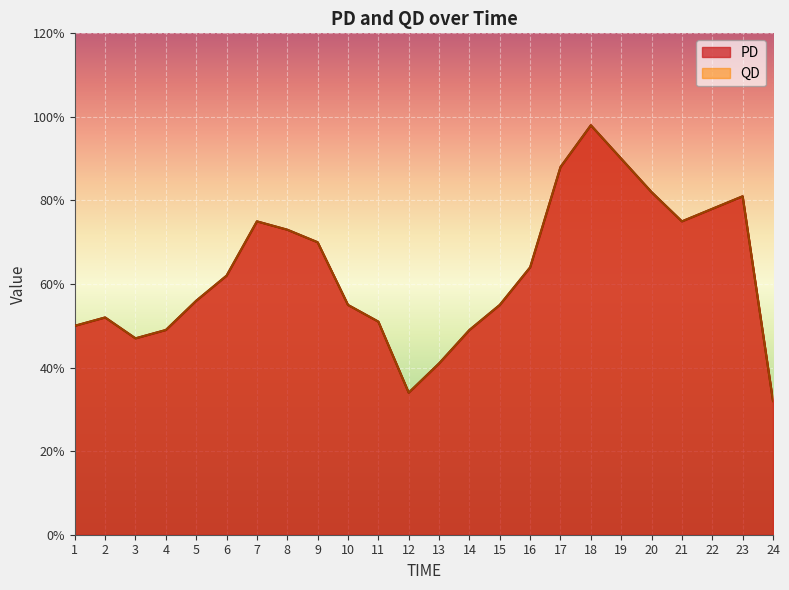

Reading right to left, transcribe all the data shown in this chart.

PD: 24=0.3	23=0.8	22=0.8	21=0.8	20=0.8	19=0.9	18=1.0	17=0.9	16=0.6	15=0.6	14=0.5	13=0.4	12=0.3	11=0.5	10=0.6	9=0.7	8=0.7	7=0.8	6=0.6	5=0.6	4=0.5	3=0.5	2=0.5	1=0.5
QD: 24=0.3	23=0.8	22=0.8	21=0.8	20=0.8	19=0.9	18=1.0	17=0.9	16=0.6	15=0.6	14=0.5	13=0.4	12=0.3	11=0.5	10=0.6	9=0.7	8=0.7	7=0.8	6=0.6	5=0.6	4=0.5	3=0.5	2=0.5	1=0.5